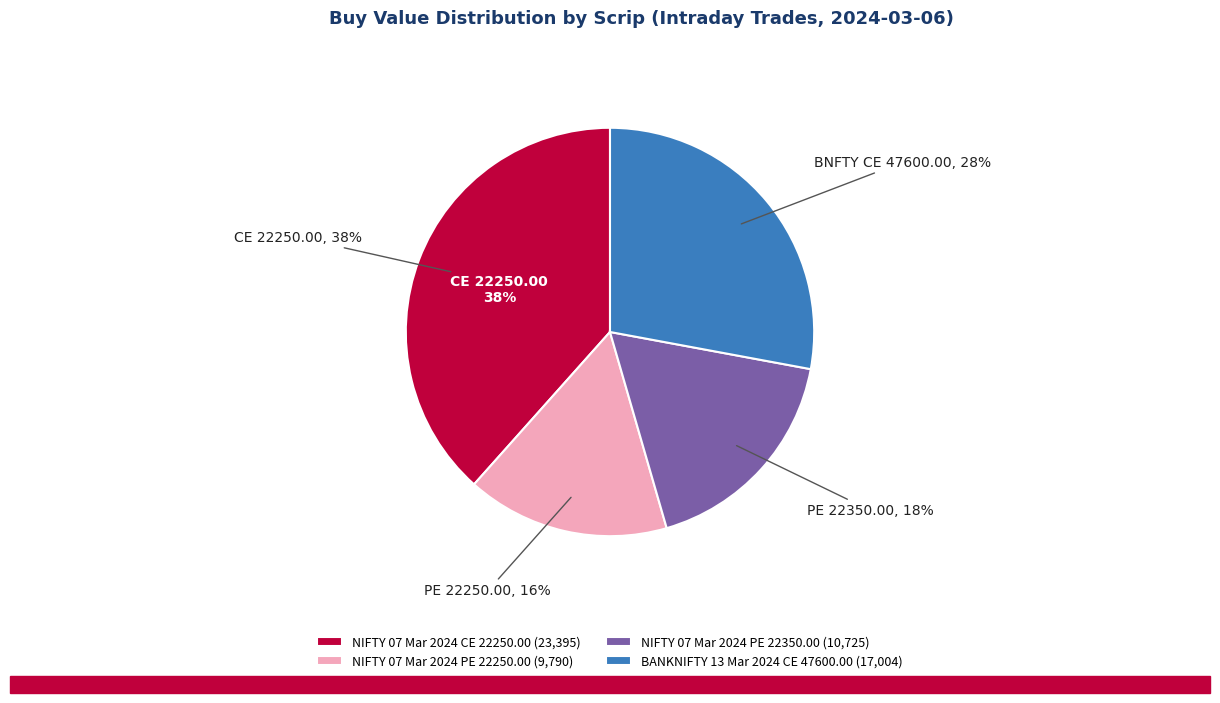

Which has a higher value, NIFTY 07 Mar 2024 PE 22350.00 or NIFTY 07 Mar 2024 PE 22250.00?

NIFTY 07 Mar 2024 PE 22350.00